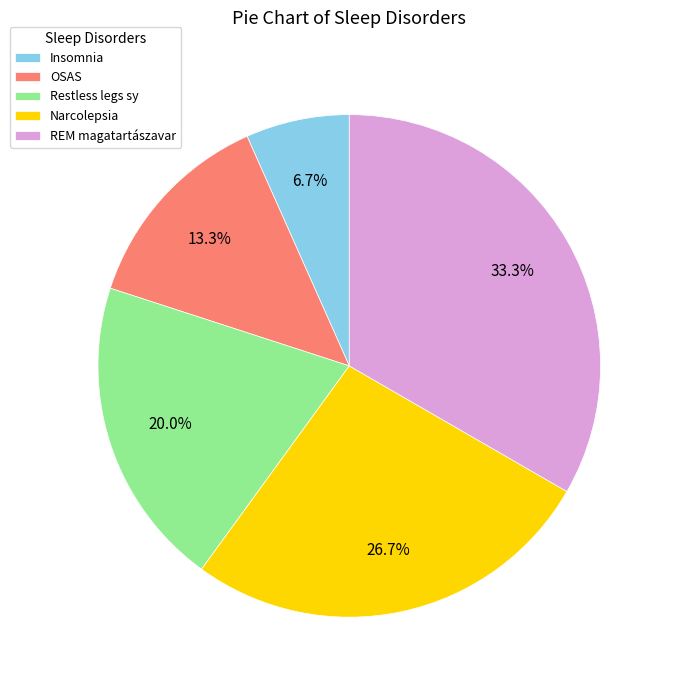

To the nearest percent, what is the average slice percentage?

20%